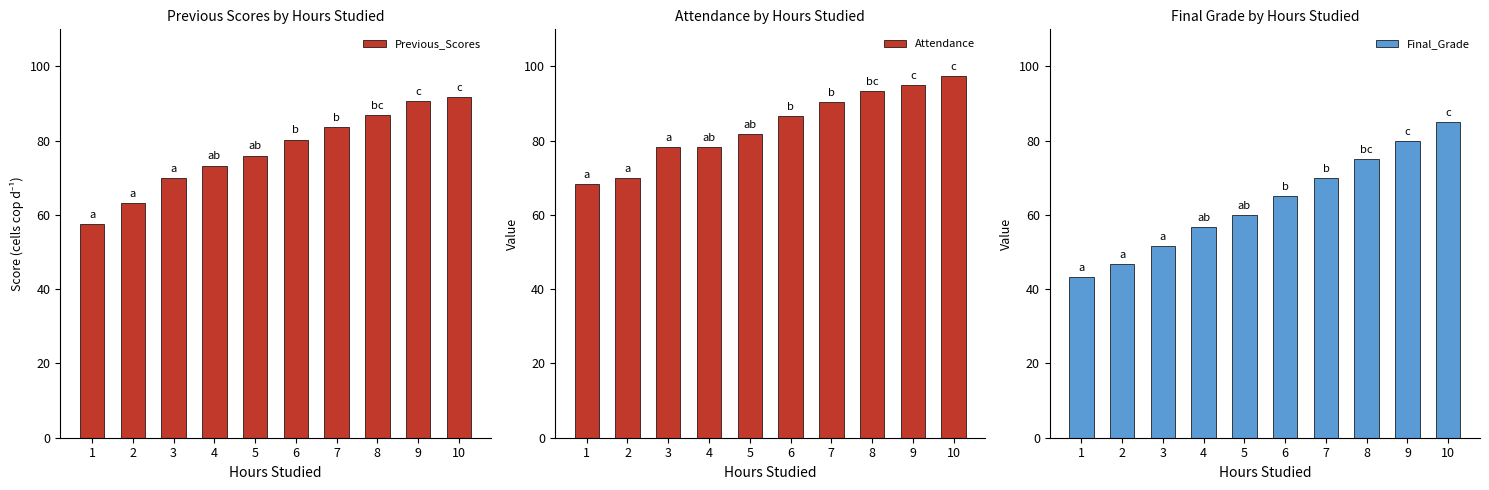

True or false: Final_Grade has a value of 46.7 at 2.

True